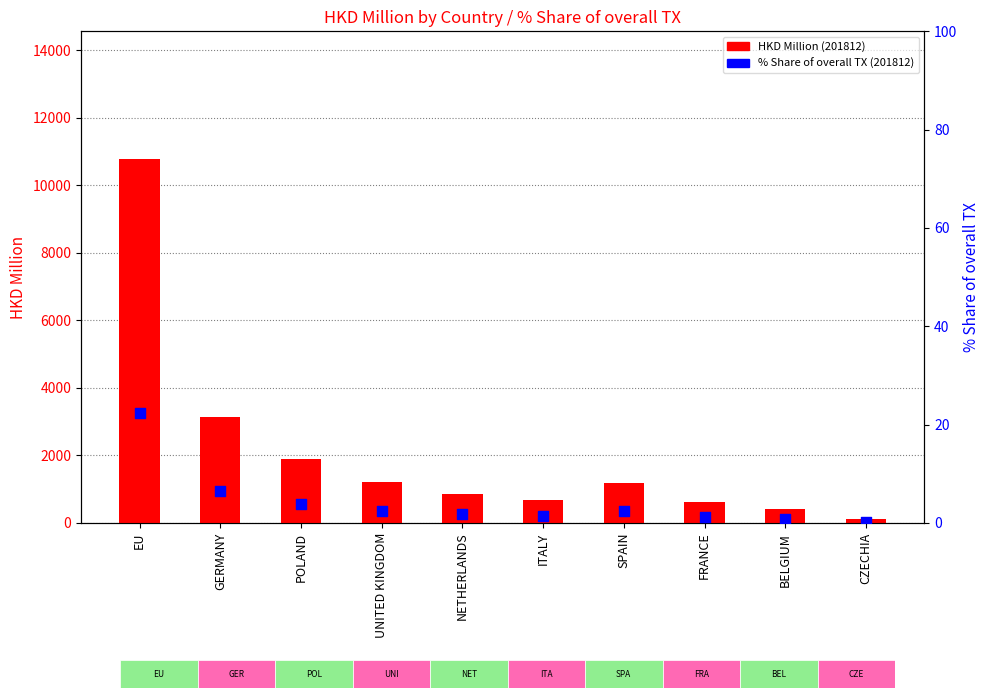

Is the value of HKD Million (201812) at UNITED KINGDOM greater than the value of % Share of overall TX (201812) at BELGIUM?

Yes